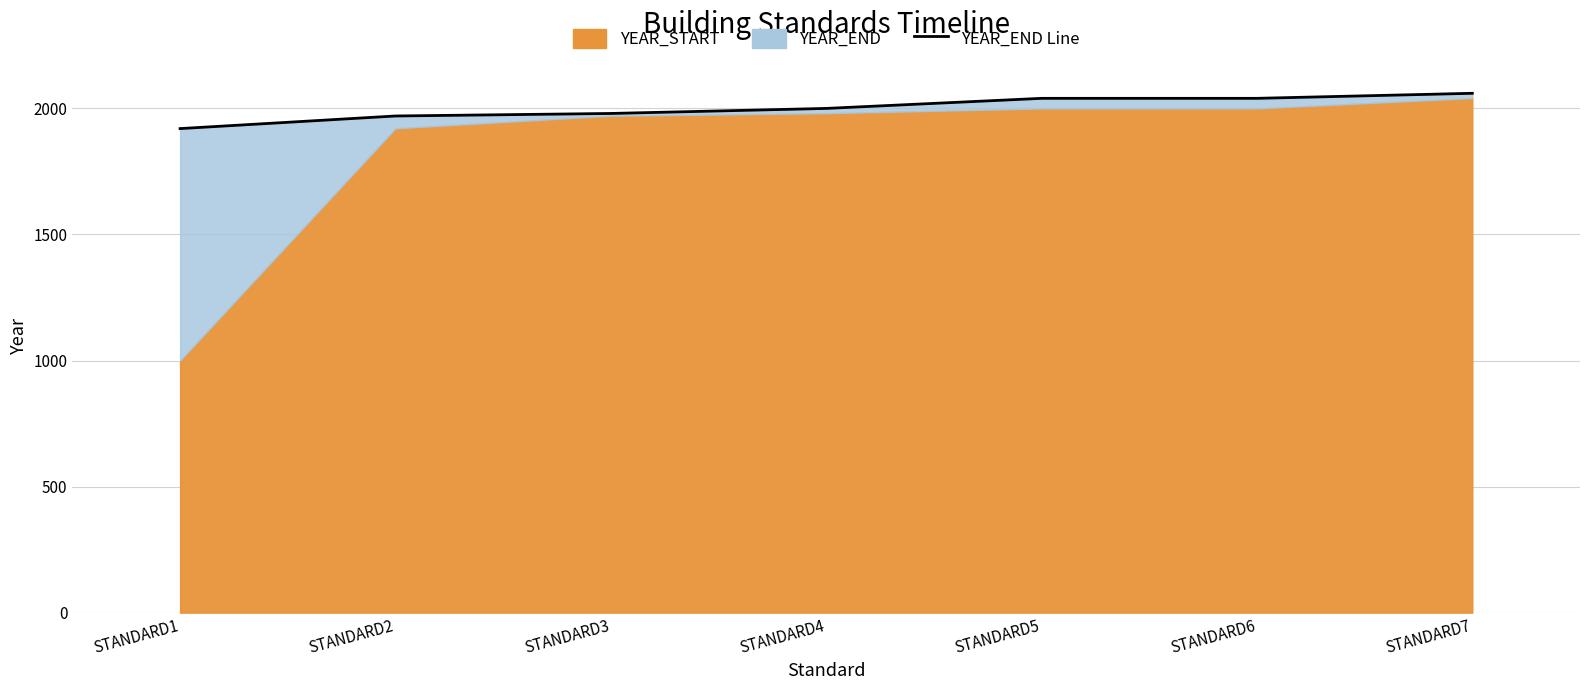

Reading right to left, extract all data points from this chart.

STANDARD7=2060	STANDARD6=2040	STANDARD5=2040	STANDARD4=2000	STANDARD3=1980	STANDARD2=1970	STANDARD1=1920